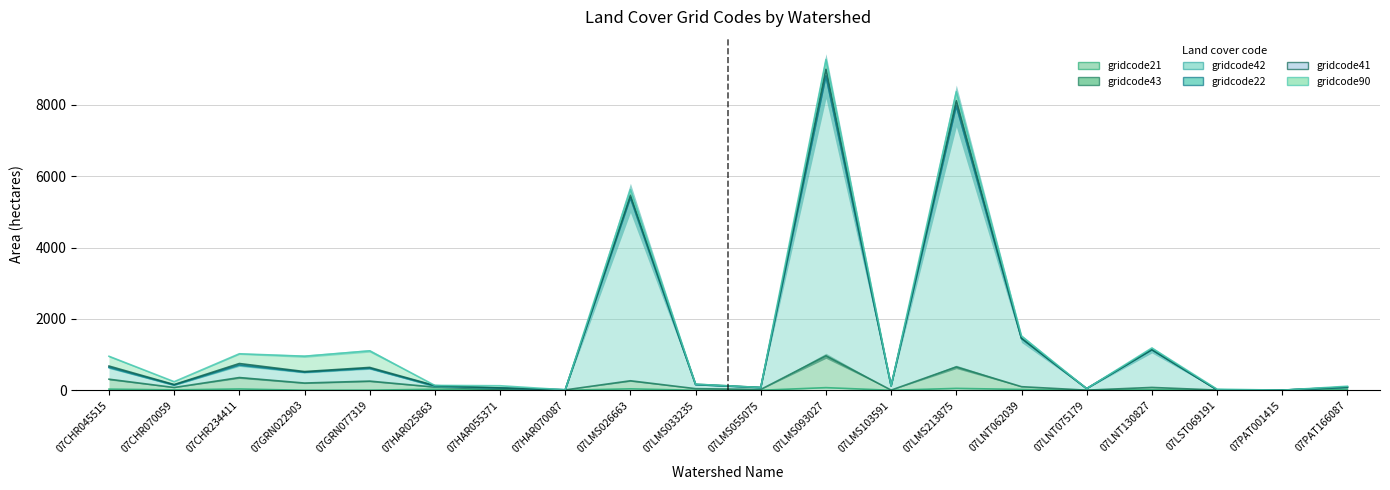

True or false: gridcode21 and gridcode43 intersect in this chart.

False